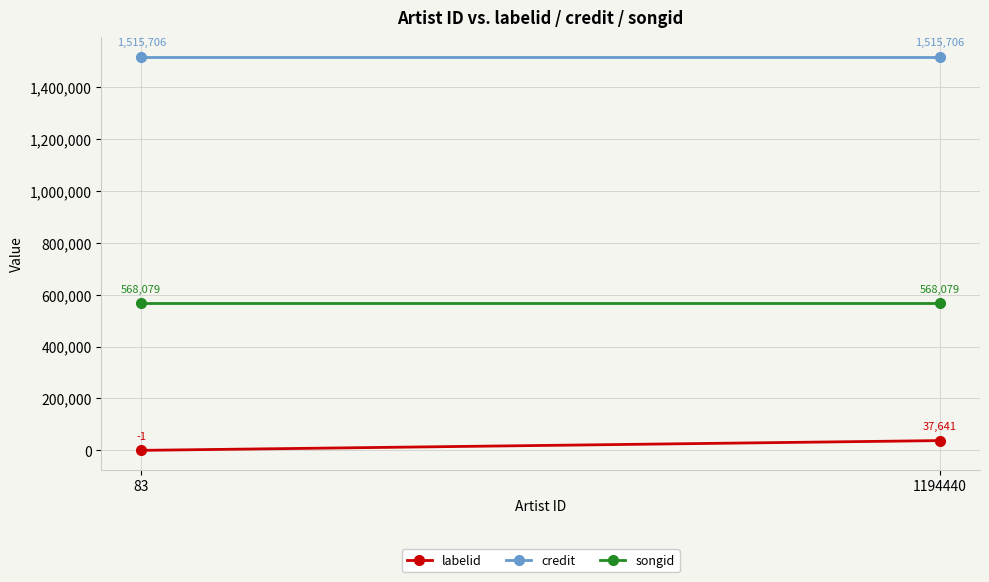

Is the value of songid at 83 greater than the value of credit at 83?

No